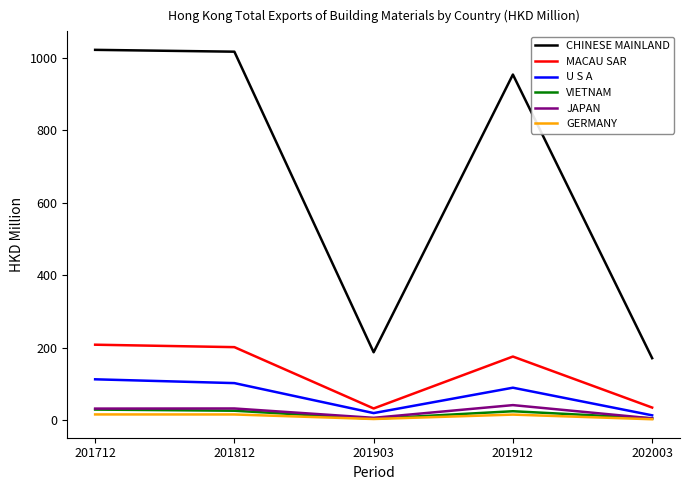

Does the chart display data point markers on the line(s)?

No